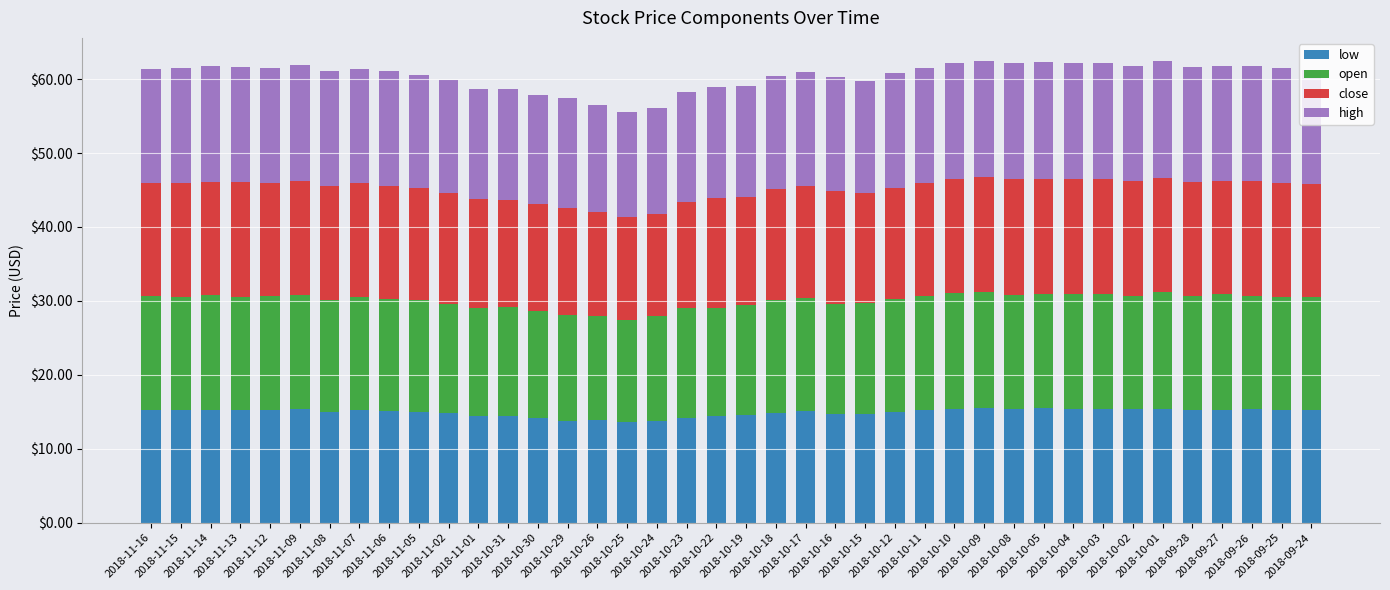

Does the chart contain stacked bars?

Yes